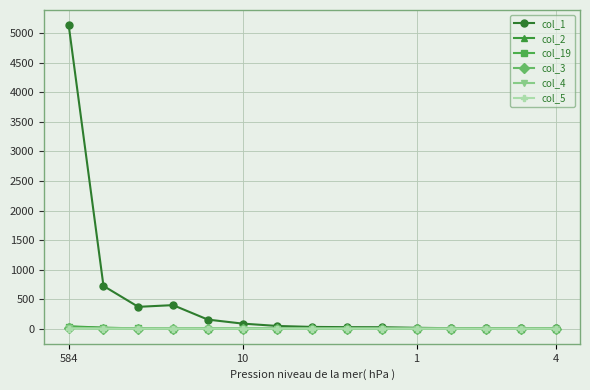

What is the sum of all col_2 values?

60